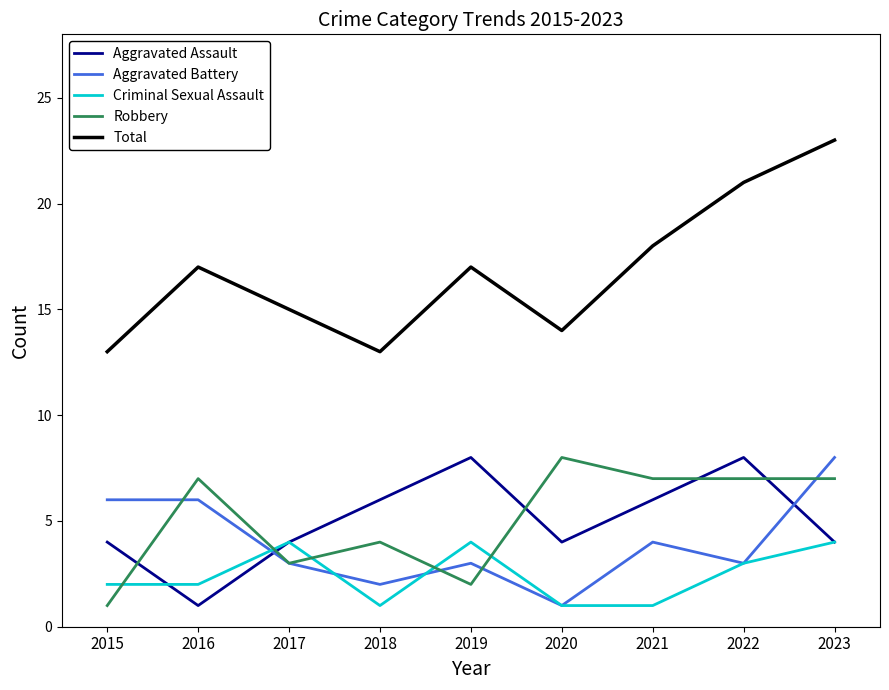

Which label corresponds to the largest value in the chart?

2023